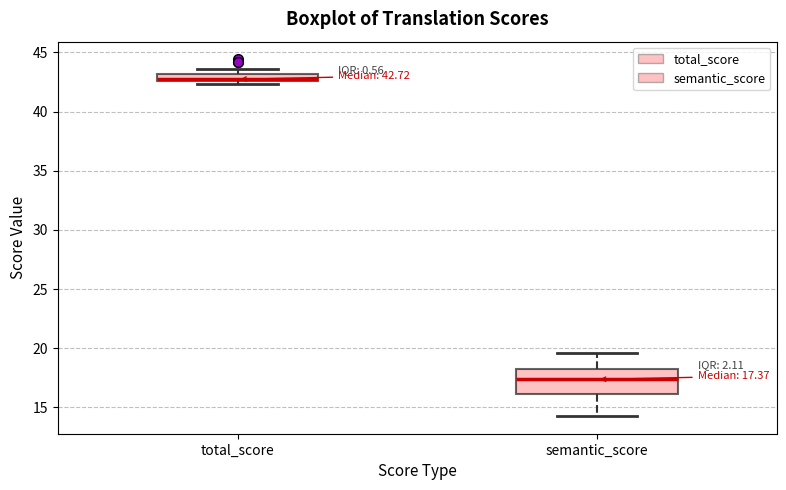

Comparing the boxes themselves (not the whiskers), which one is the tallest?

semantic_score